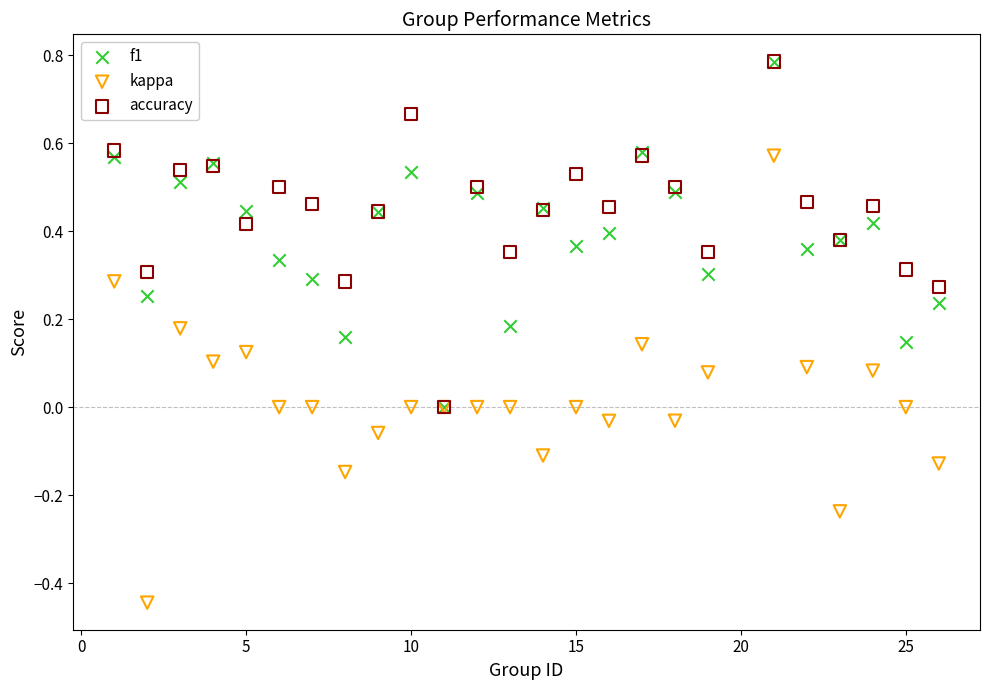

Which series has the largest Y range (max minus min)?

kappa